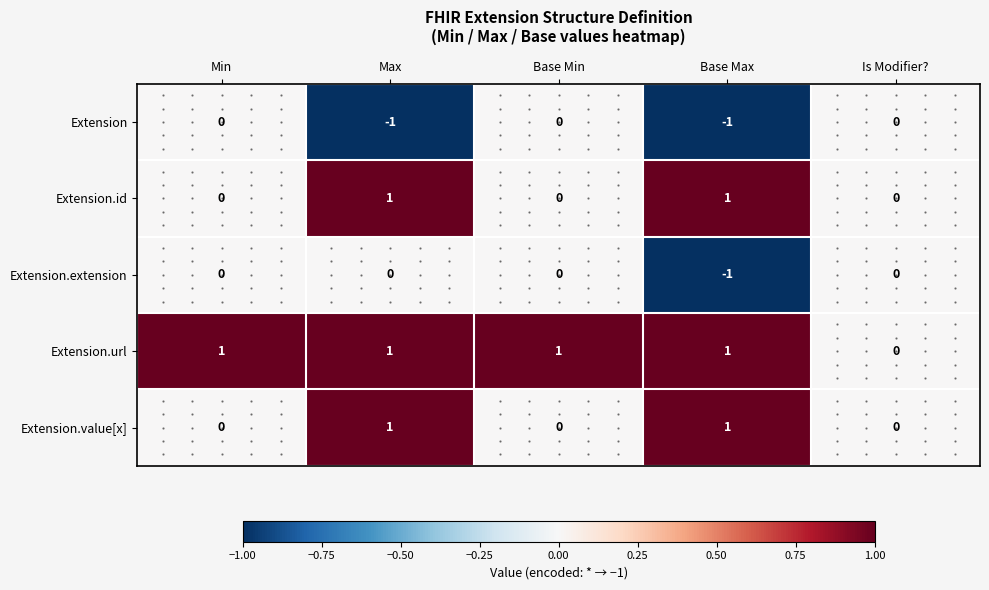

What is the sum of all Extension.url values?

4